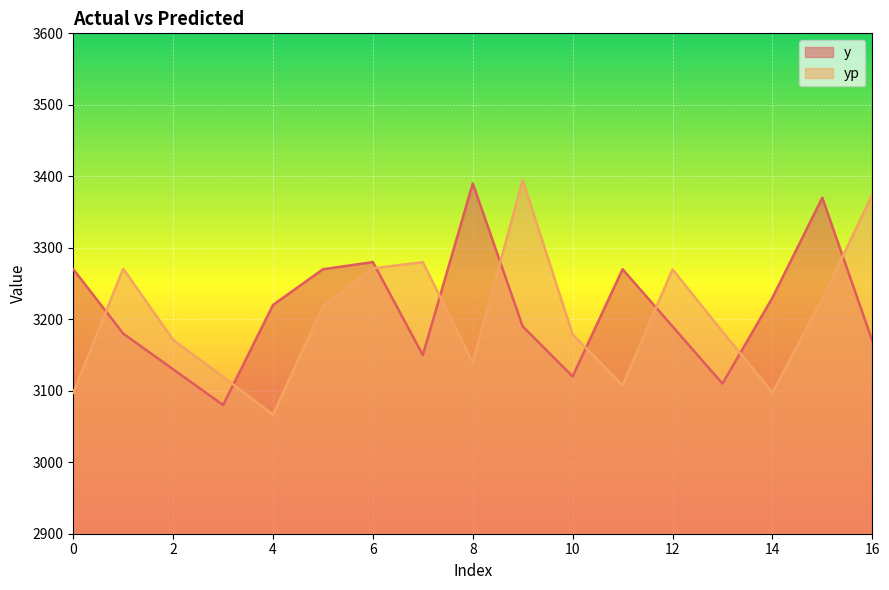

List the series in order of their overall mean, lowest first.

yp, y